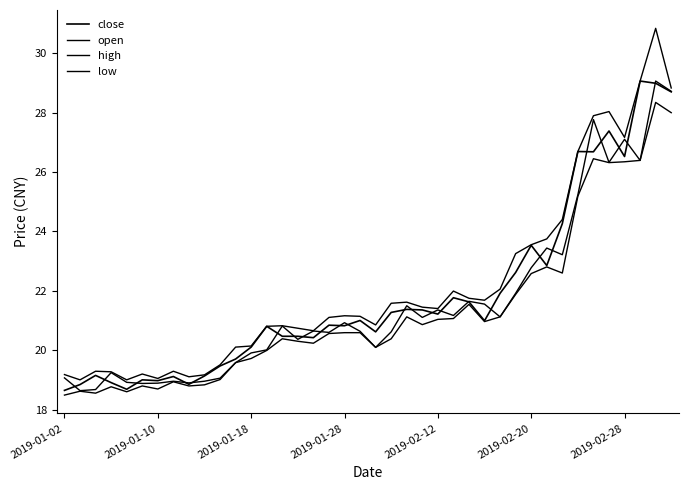

At how many categories does at least one series exceed 21?

22